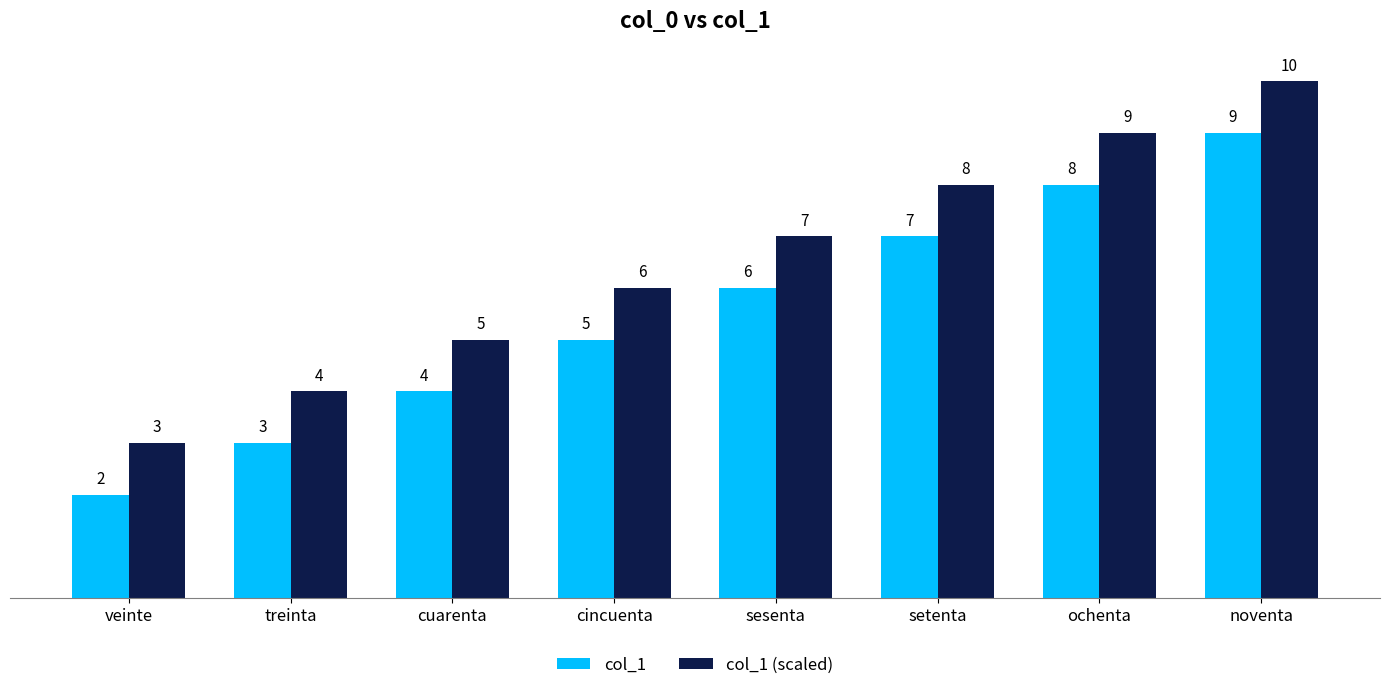

What is the label of the 5th bar from the right?

cincuenta